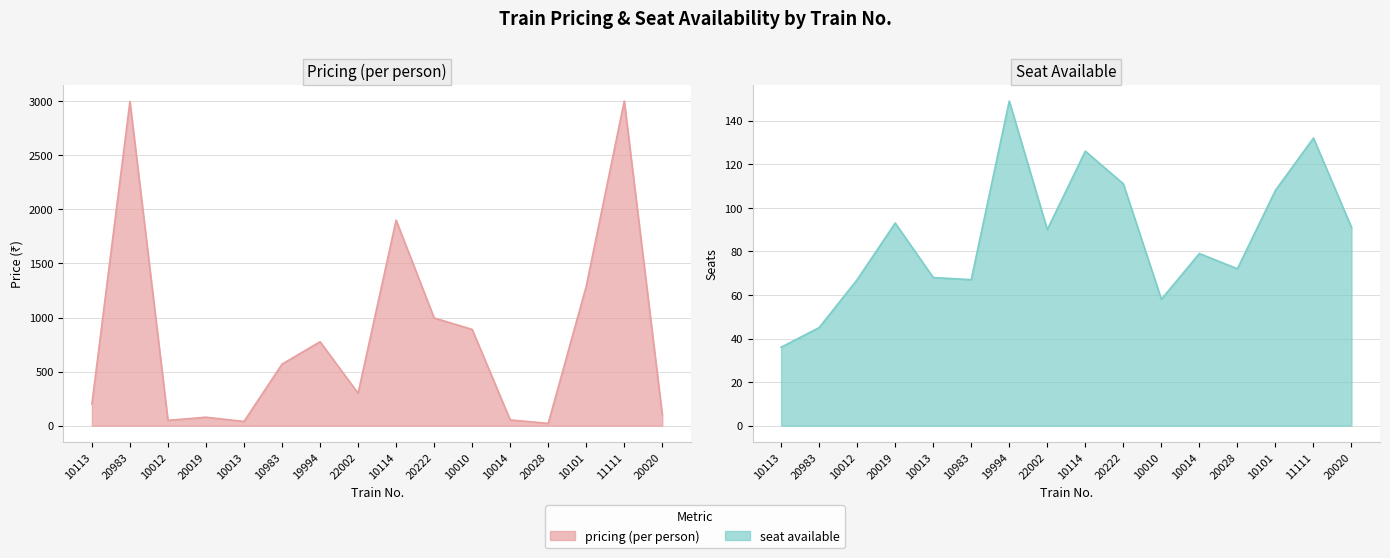

At which category does seat available reach its first local peak?

20019